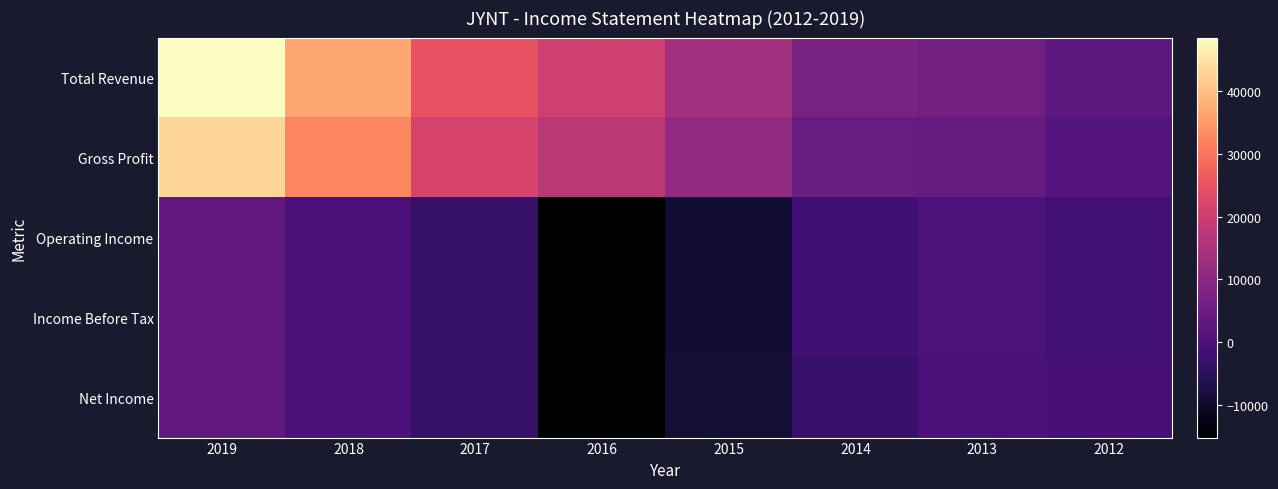

List the series in order of their peak value, highest first.

Total Revenue, Gross Profit, Operating Income, Income Before Tax, Net Income